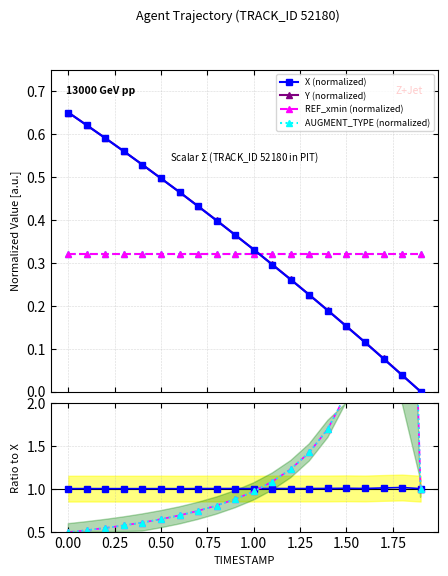

What is the label of the 10th point from the right?

1.0